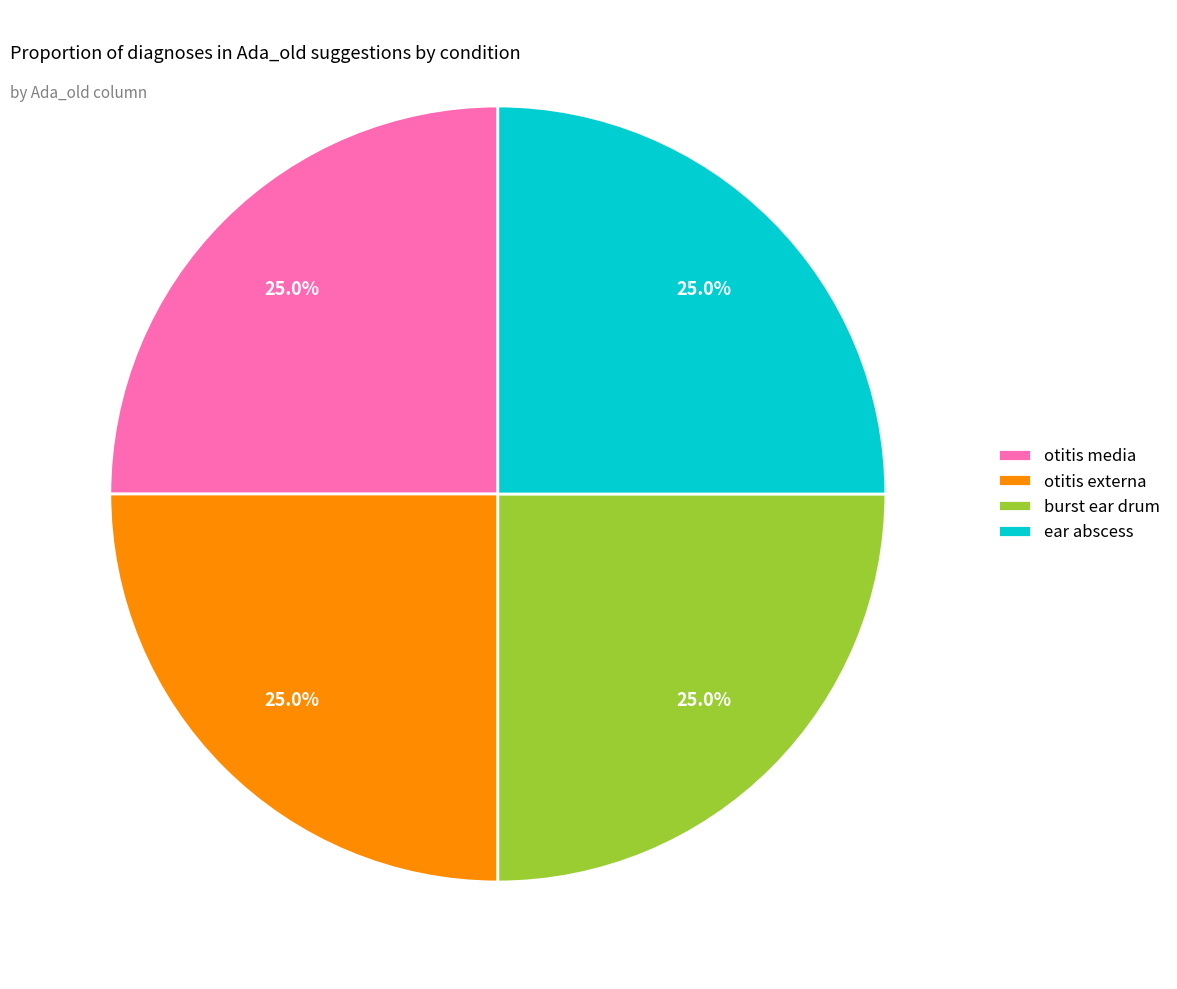

What is the ratio of the value at burst ear drum to the value at otitis externa?

1.0